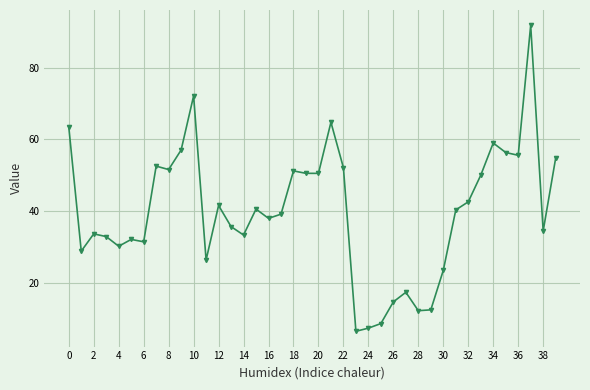

What is the value of the 8th point from the left?

52.6